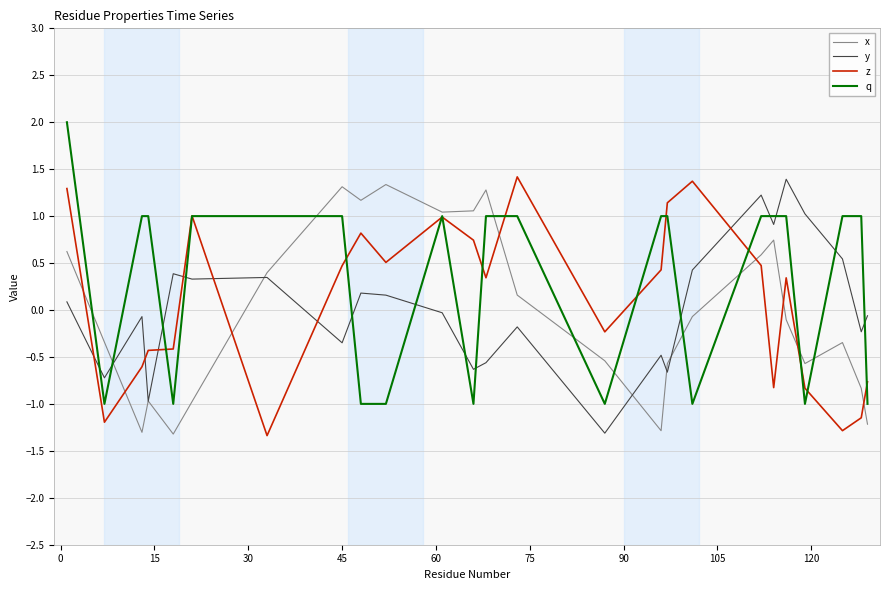

Which series ends up on top after the final intersection of y and q?

y